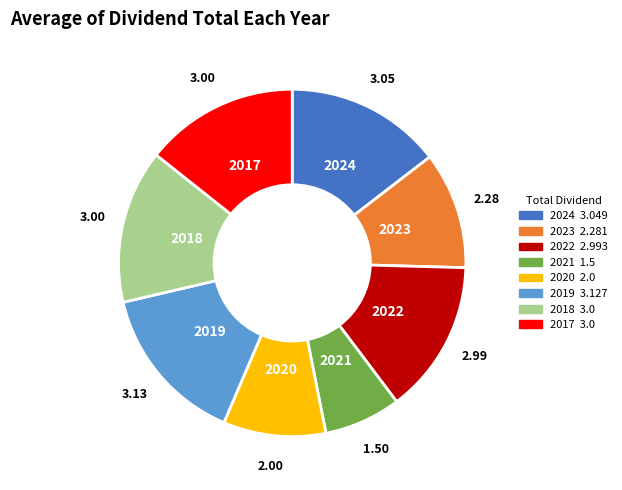

Does 2018 represent more than half of the total?

No